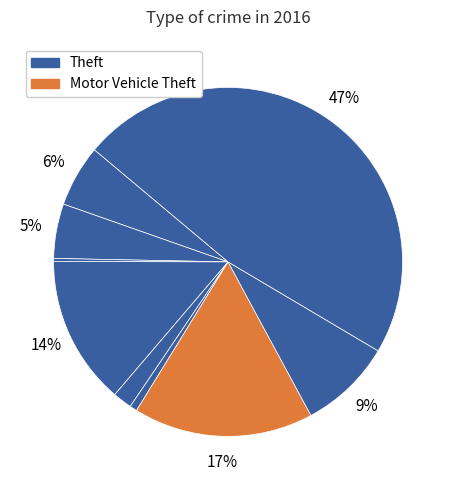

To the nearest percent, what is the difference between the largest and smallest slice percentages?

47%